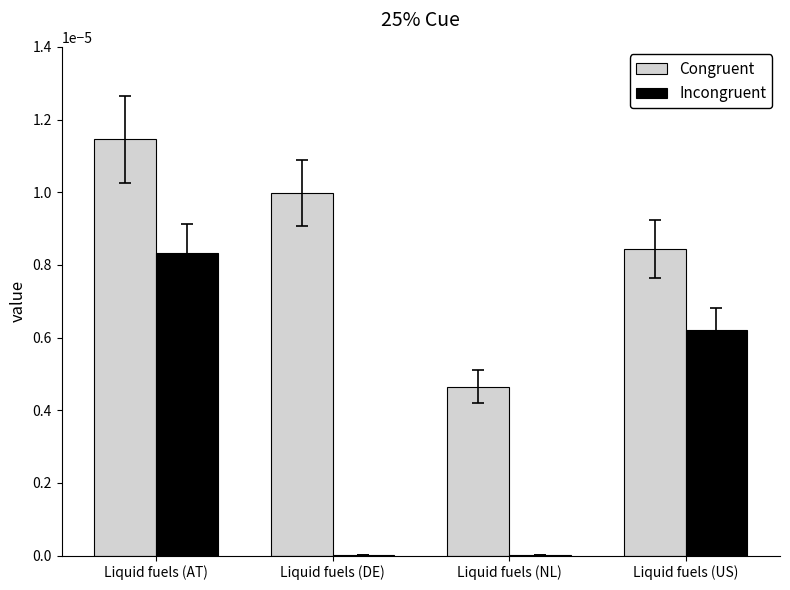

Which series changed the most between Liquid fuels (NL) and Liquid fuels (US)?

Incongruent